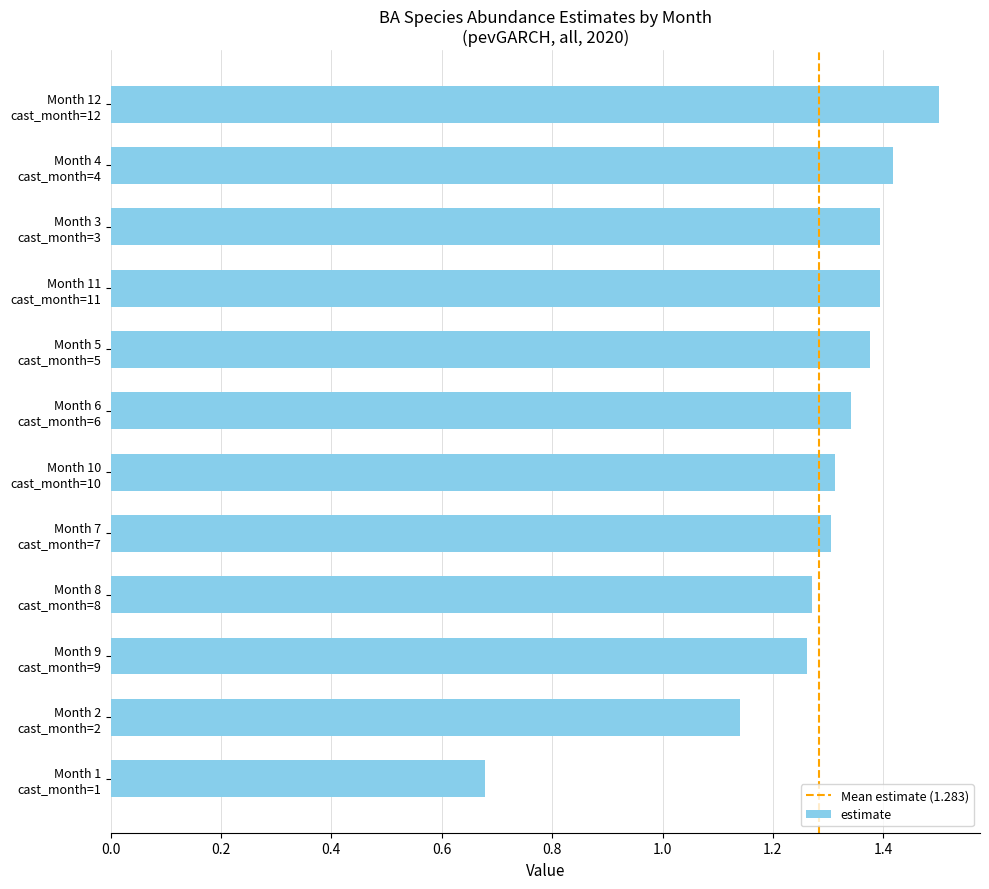

How many data points does each series have?

12